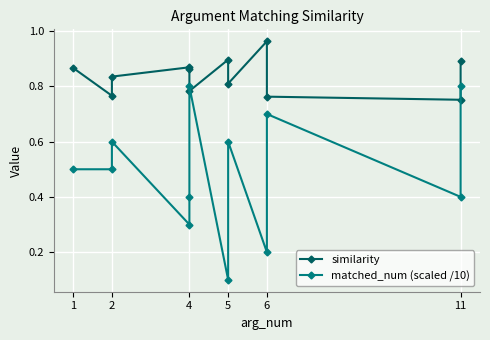

The value of similarity at 2 is 1.0. True or false?

False